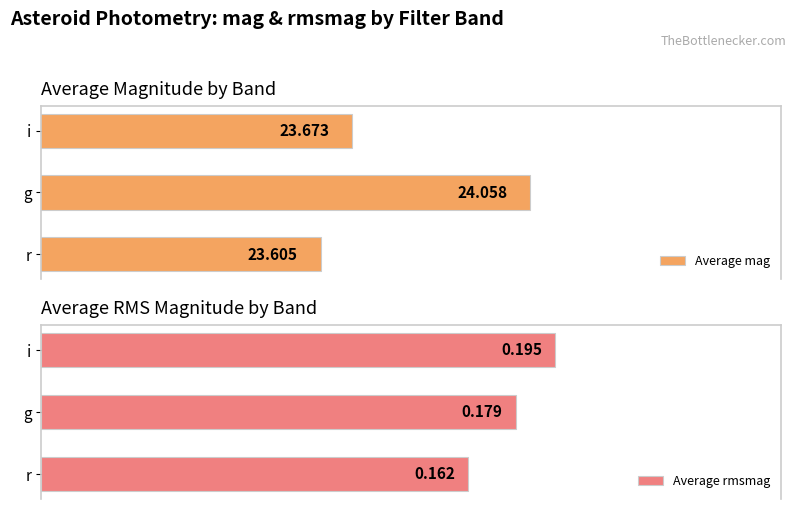

At which label is Average mag closest to 23?

r